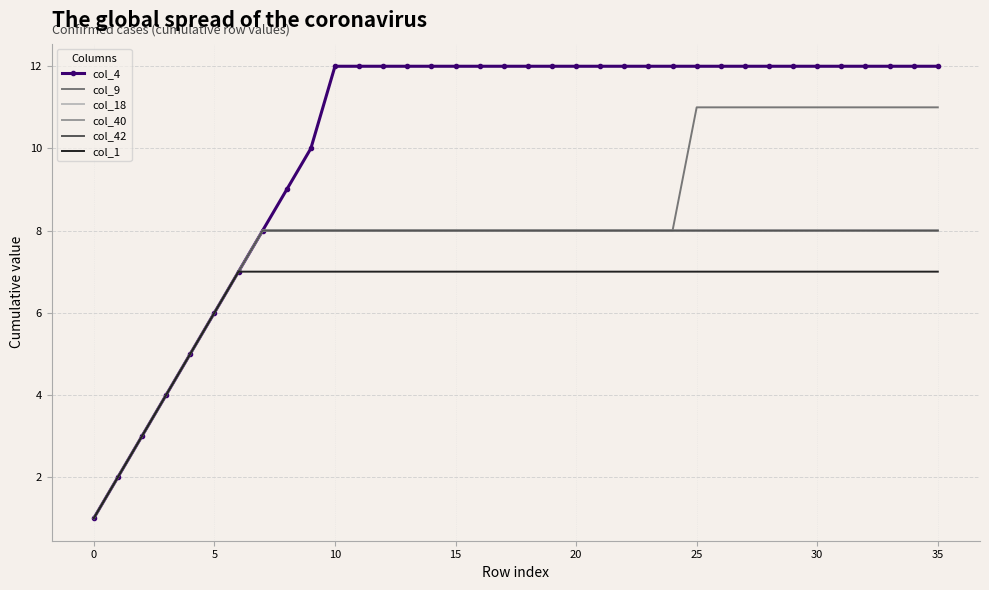

How many data points in col_1 are less than 7?

6